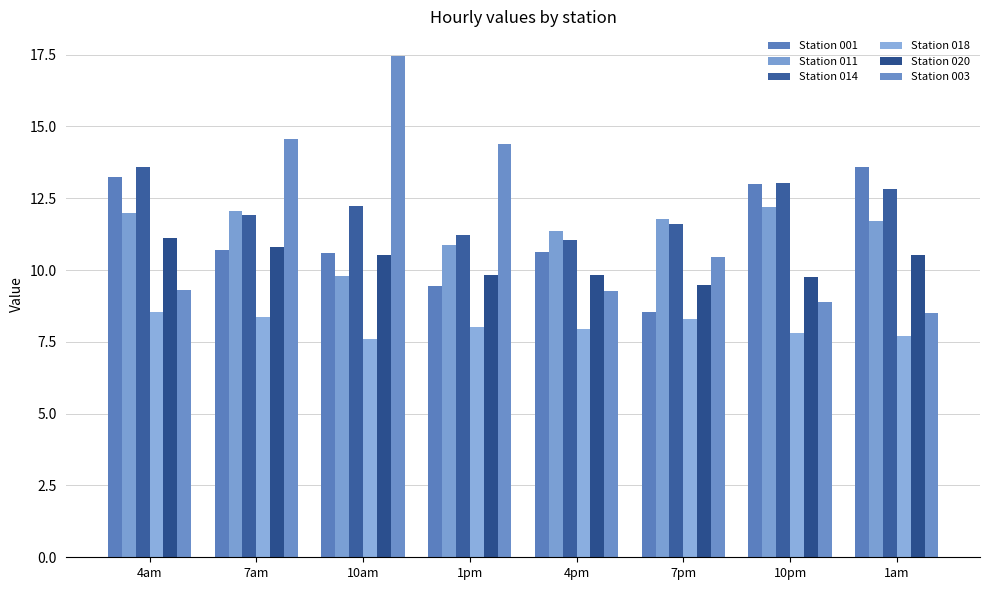

What is the minimum value shown in the chart?

7.6